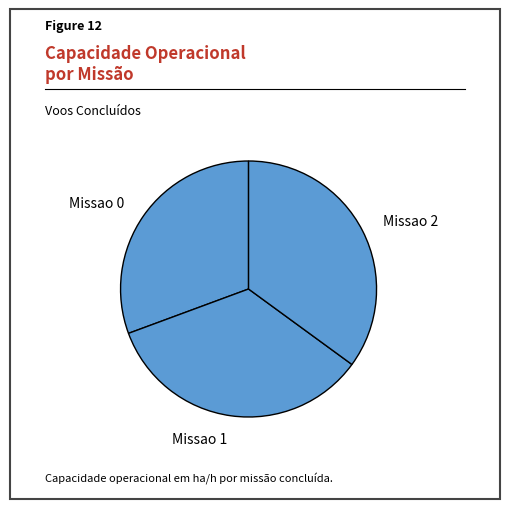

Rank the categories by value from highest to lowest.

Missao 2, Missao 1, Missao 0